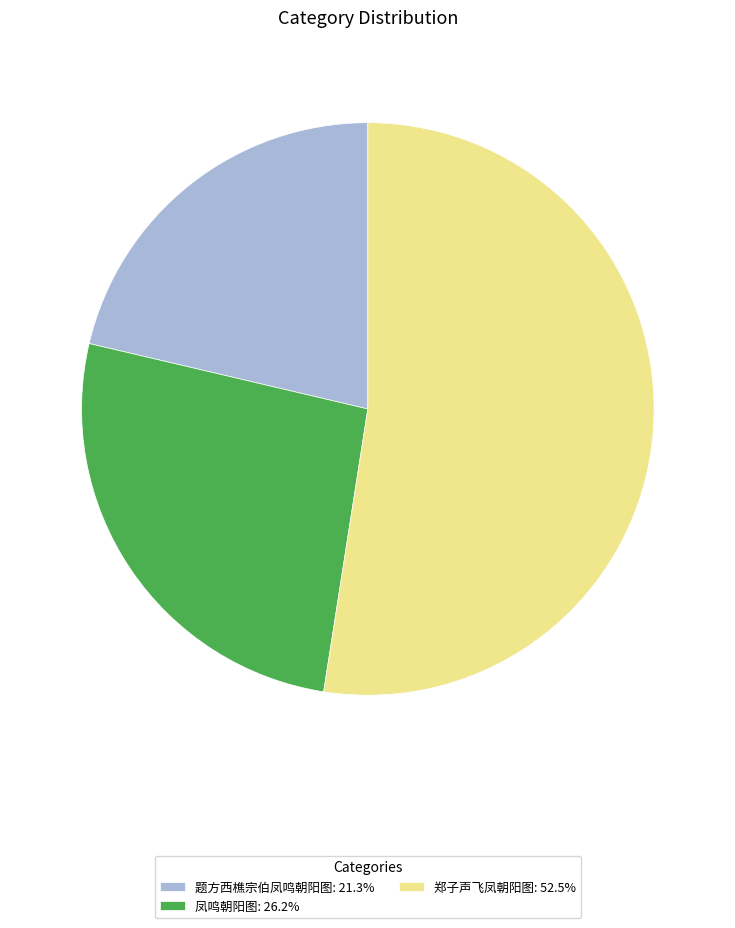

True or false: 凤鸣朝阳图 accounts for 26% of the total.

True